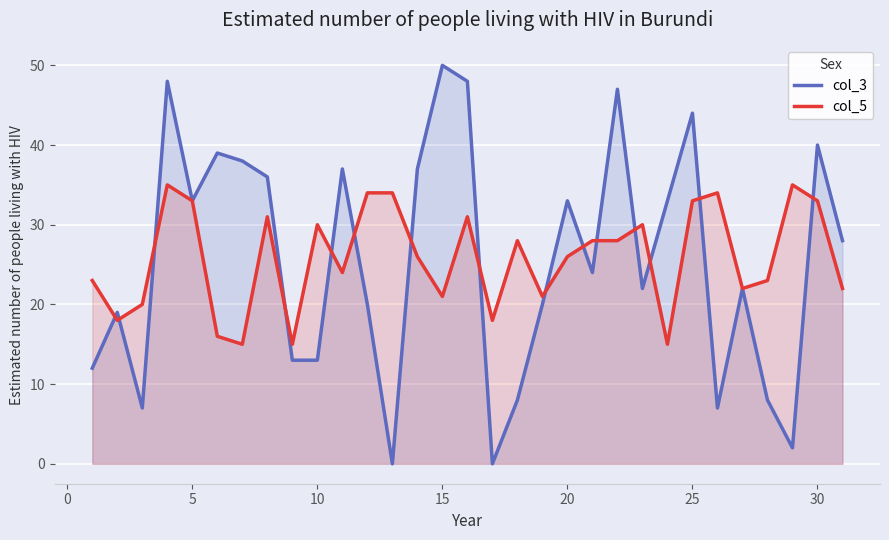

What is the highest value of the col_3 series?

50